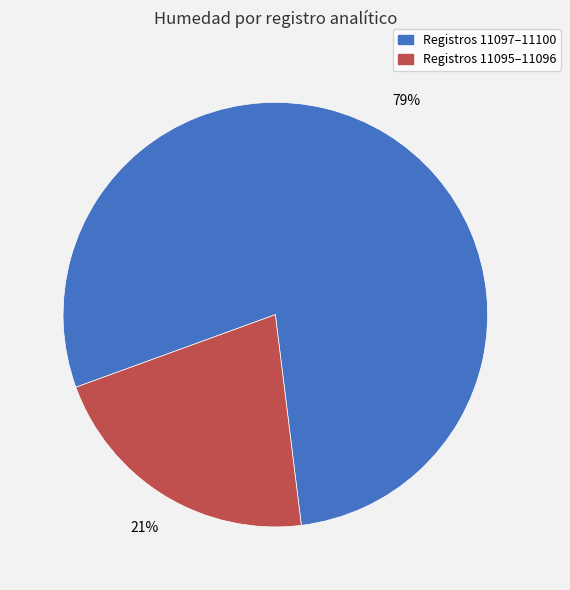

To the nearest percent, what is the average slice percentage?

50%